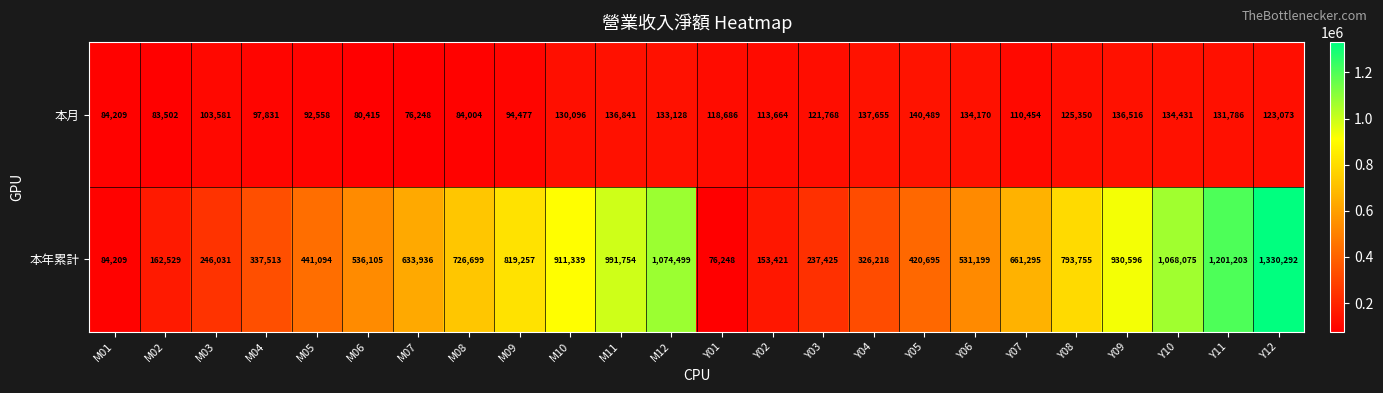

Count the number of categories in the chart.

24